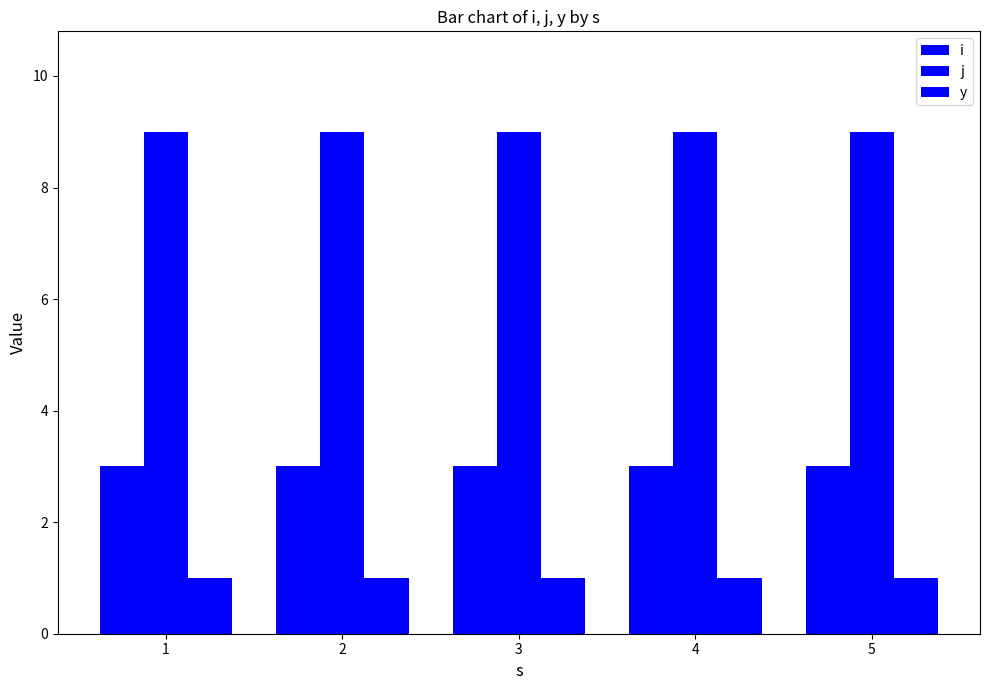

What is the value of the y bar at the 2nd from the left?

1